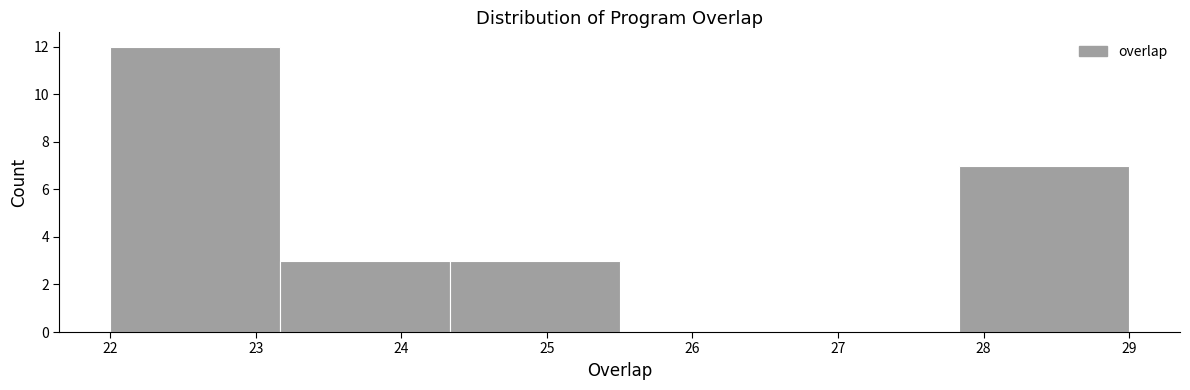

Reading left to right, list every bar in this chart as the range it spans on the x-axis followed by its height. Neither the bar edges nor the heights are printed on the chart, so give them approximately, as read against the axes.

22.0 to 23.2: 12
23.2 to 24.3: 3
24.3 to 25.5: 3
25.5 to 26.7: 0
26.7 to 27.8: 0
27.8 to 29.0: 7